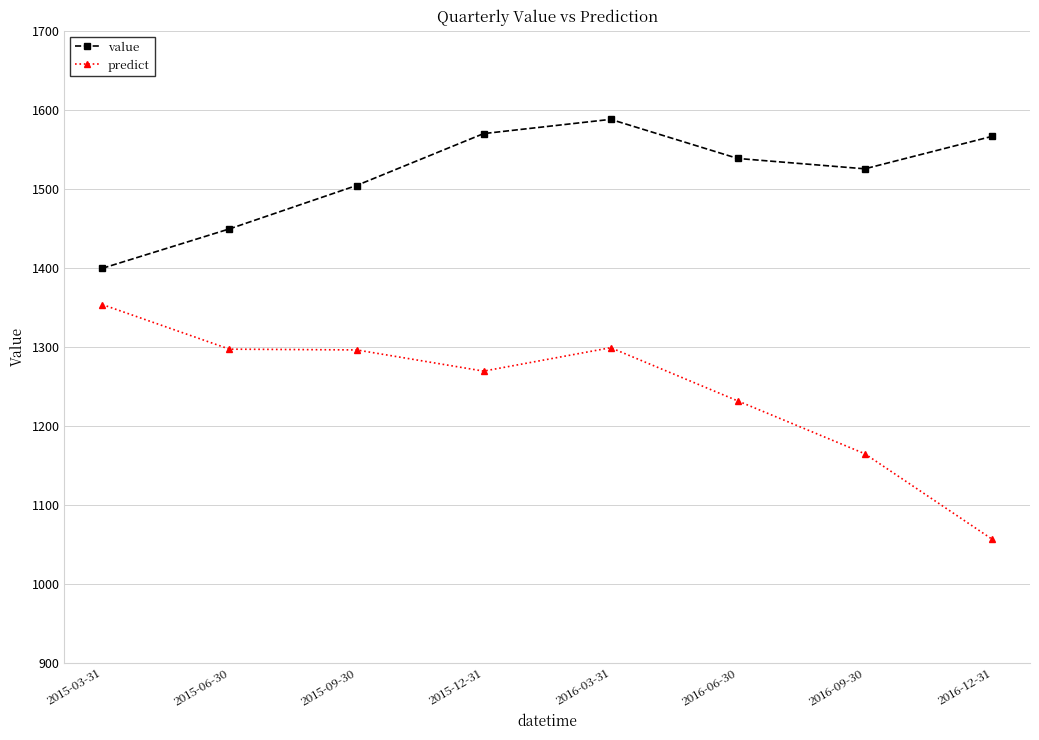

How many values in the value series exceed 1538?

4